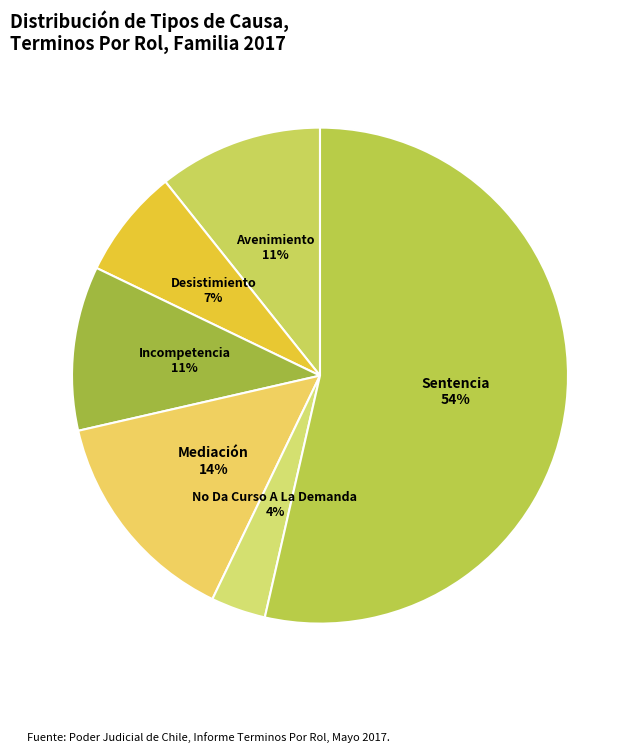

How many slices are in this pie chart?

6